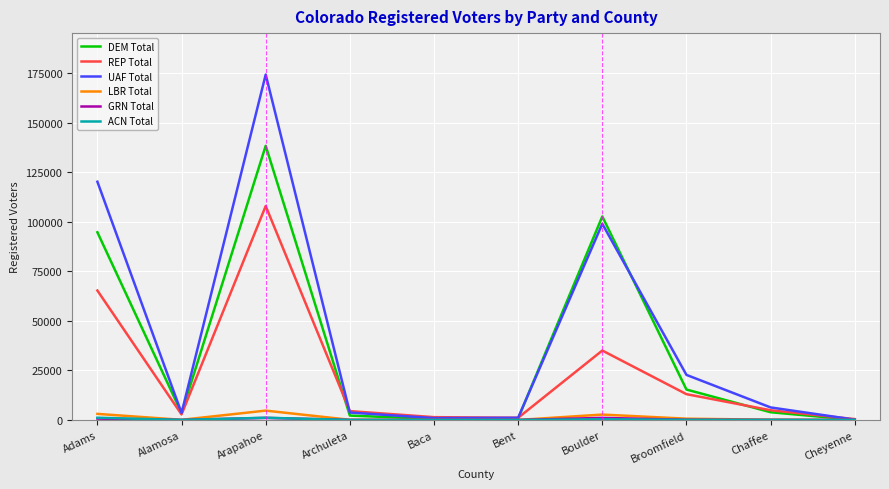

At which category does the chart reach its peak across all series?

Arapahoe